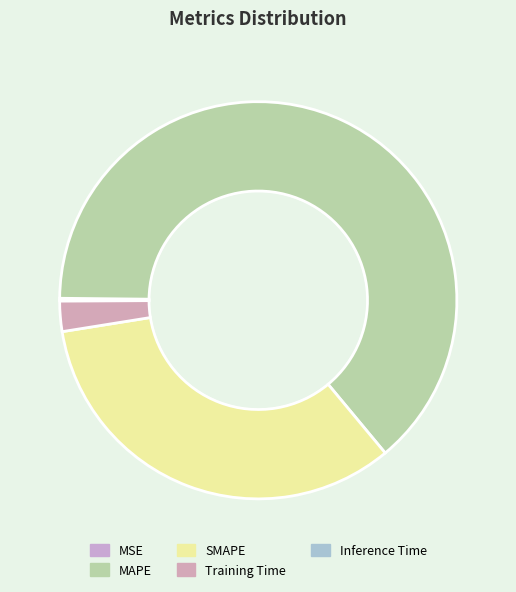

Between Inference Time and SMAPE, which is larger?

SMAPE